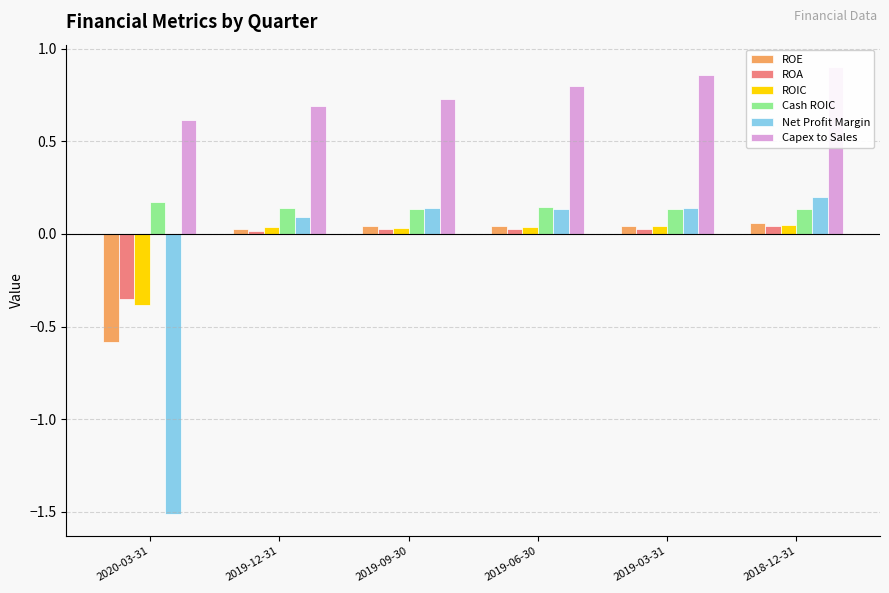

Reading right to left, extract all data points from this chart.

ROE: 2018-12-31=0.1	2019-03-31=0.0	2019-06-30=0.0	2019-09-30=0.0	2019-12-31=0.0	2020-03-31=-0.6
ROA: 2018-12-31=0.0	2019-03-31=0.0	2019-06-30=0.0	2019-09-30=0.0	2019-12-31=0.0	2020-03-31=-0.3
ROIC: 2018-12-31=0.0	2019-03-31=0.0	2019-06-30=0.0	2019-09-30=0.0	2019-12-31=0.0	2020-03-31=-0.4
Cash ROIC: 2018-12-31=0.1	2019-03-31=0.1	2019-06-30=0.1	2019-09-30=0.1	2019-12-31=0.1	2020-03-31=0.2
Net Profit Margin: 2018-12-31=0.2	2019-03-31=0.1	2019-06-30=0.1	2019-09-30=0.1	2019-12-31=0.1	2020-03-31=-1.5
Capex to Sales: 2018-12-31=0.9	2019-03-31=0.9	2019-06-30=0.8	2019-09-30=0.7	2019-12-31=0.7	2020-03-31=0.6